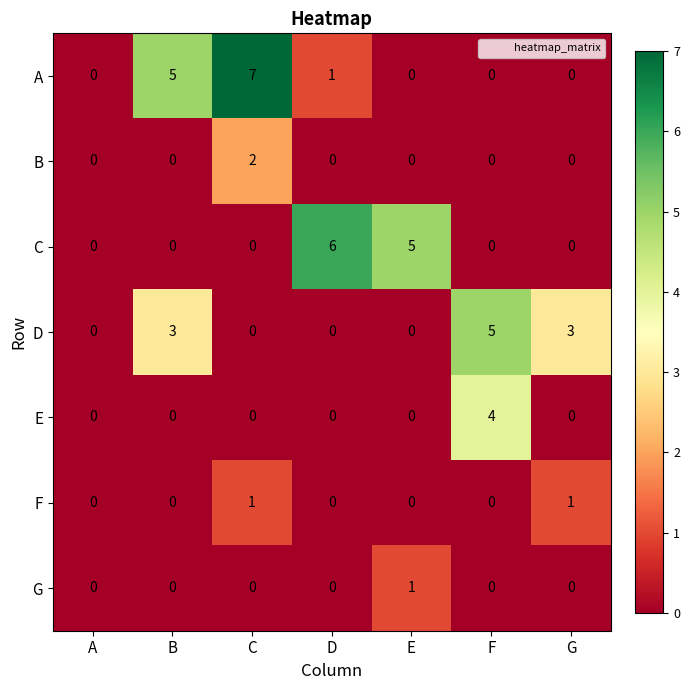

At how many categories does at least one series exceed 4?

5